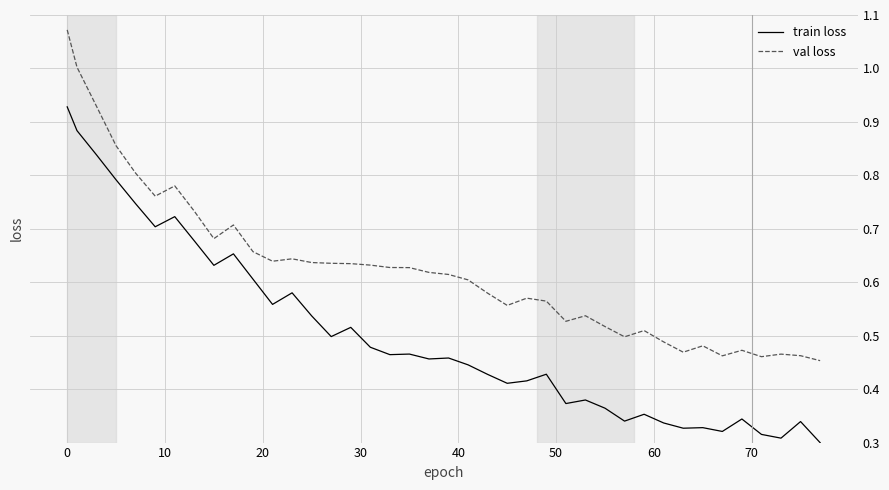

True or false: train loss and val loss cross at least once.

False